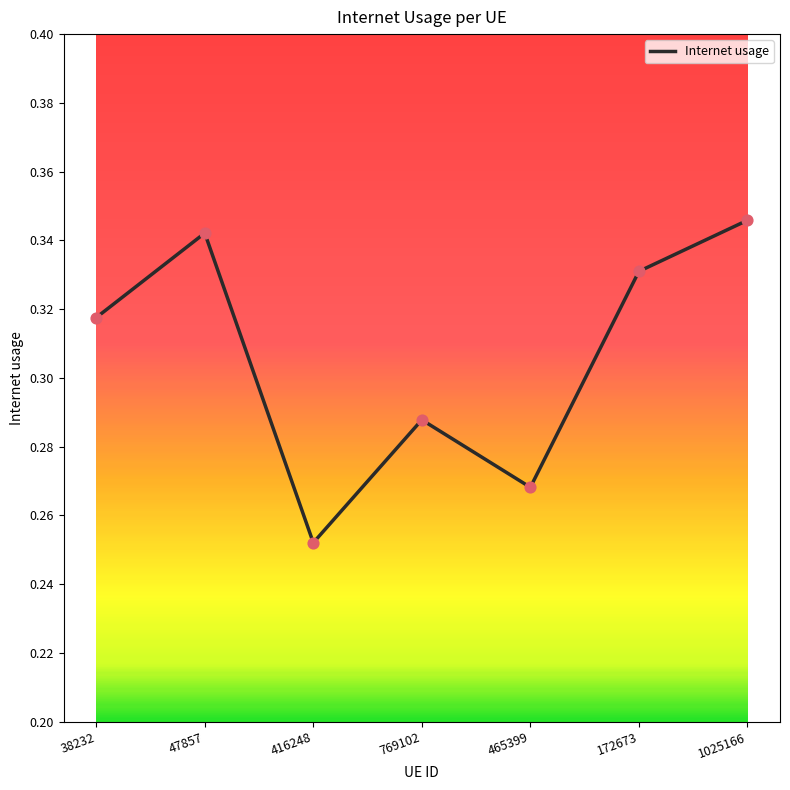

Which has a higher value, 1025166 or 38232?

1025166